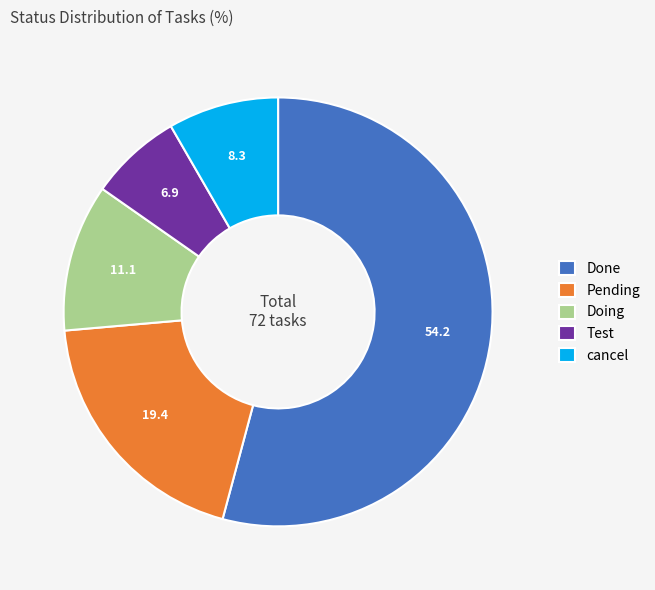

Which category has the smallest portion of the pie?

Test